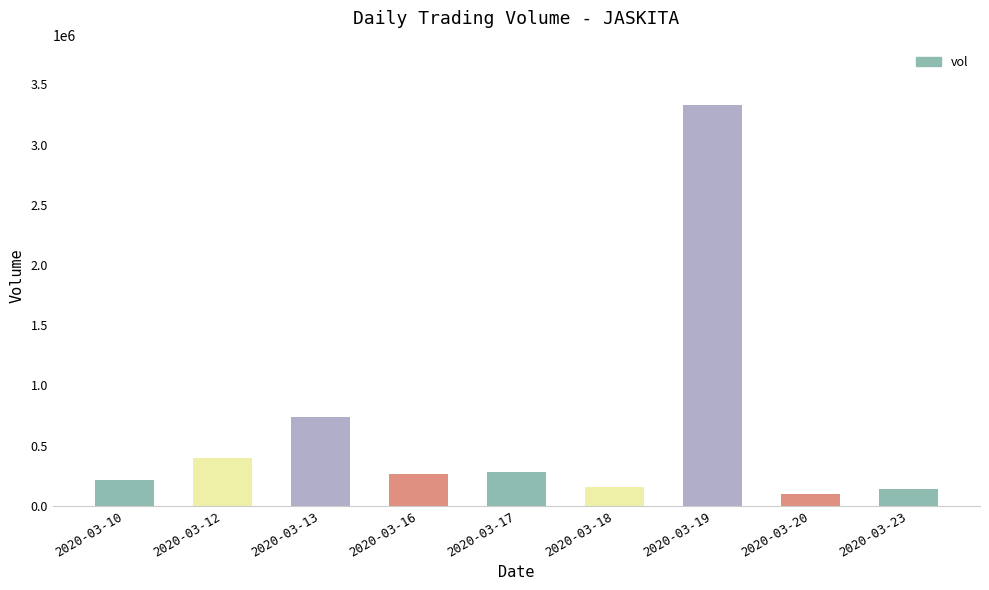

Approximately how many times larger is the value at 2020-03-19 compared to 2020-03-18?

20.9